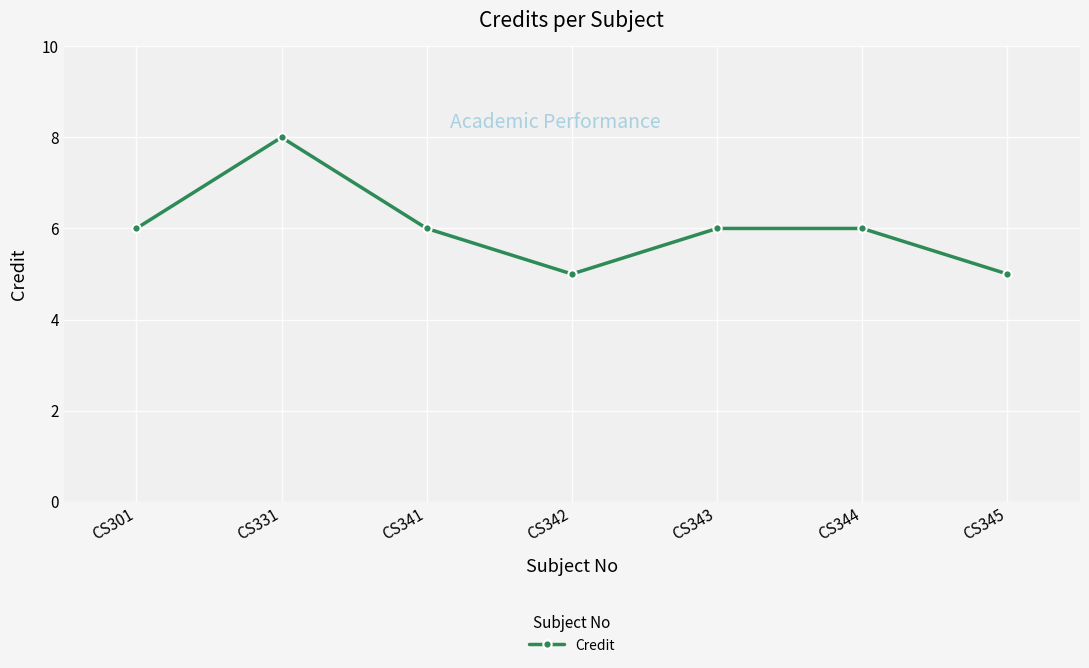

At which category does the data reach its first local valley?

CS342